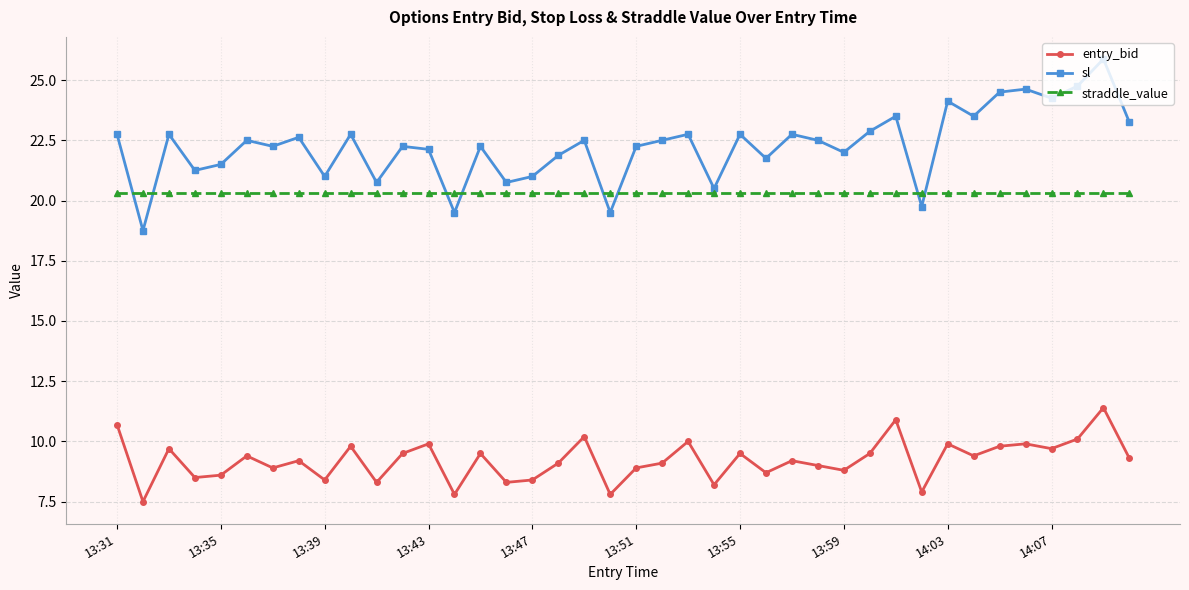

List the series in order of their overall mean, lowest first.

entry_bid, straddle_value, sl